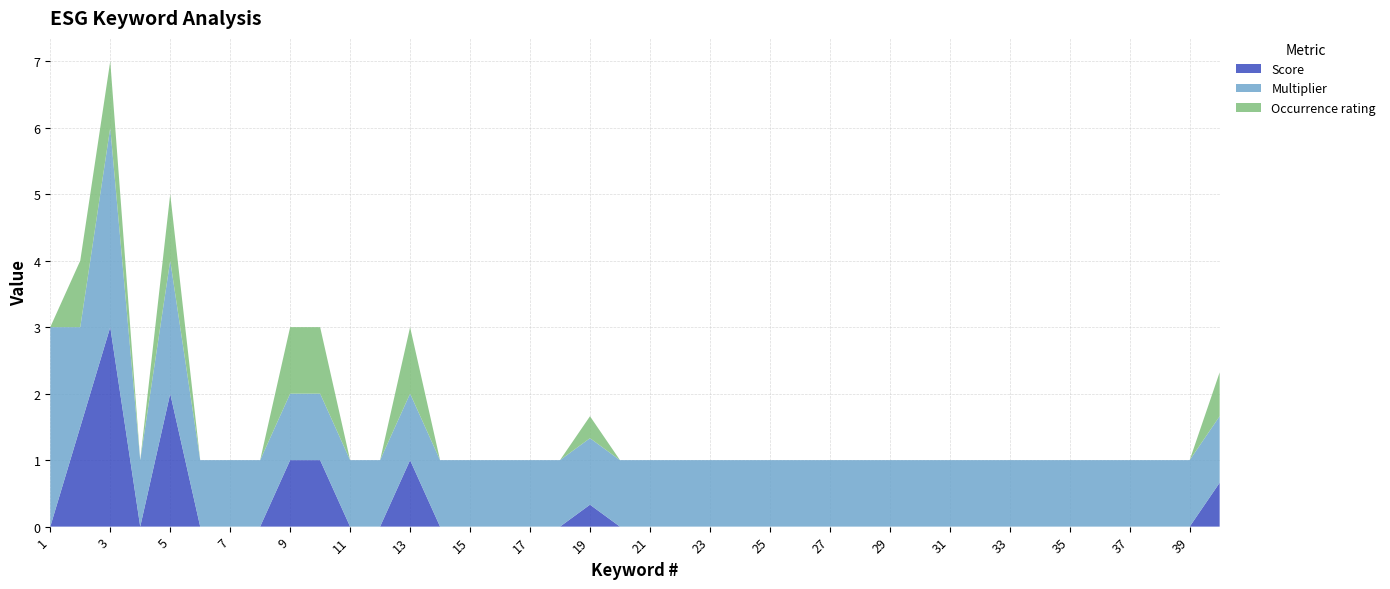

Reading left to right, list all the values displayed in this chart.

Score: 1=0.0	2=1.5	3=3.0	4=0.0	5=2.0	6=0.0	7=0.0	8=0.0	9=1.0	10=1.0	11=0.0	12=0.0	13=1.0	14=0.0	15=0.0	16=0.0	17=0.0	18=0.0	19=0.3	20=0.0	21=0.0	22=0.0	23=0.0	24=0.0	25=0.0	26=0.0	27=0.0	28=0.0	29=0.0	30=0.0	31=0.0	32=0.0	33=0.0	34=0.0	35=0.0	36=0.0	37=0.0	38=0.0	39=0.0	40=0.7
Multiplier: 1=3.0	2=1.5	3=3.0	4=1.0	5=2.0	6=1.0	7=1.0	8=1.0	9=1.0	10=1.0	11=1.0	12=1.0	13=1.0	14=1.0	15=1.0	16=1.0	17=1.0	18=1.0	19=1.0	20=1.0	21=1.0	22=1.0	23=1.0	24=1.0	25=1.0	26=1.0	27=1.0	28=1.0	29=1.0	30=1.0	31=1.0	32=1.0	33=1.0	34=1.0	35=1.0	36=1.0	37=1.0	38=1.0	39=1.0	40=1.0
Occurrence rating: 1=0.0	2=1.0	3=1.0	4=0.0	5=1.0	6=0.0	7=0.0	8=0.0	9=1.0	10=1.0	11=0.0	12=0.0	13=1.0	14=0.0	15=0.0	16=0.0	17=0.0	18=0.0	19=0.3	20=0.0	21=0.0	22=0.0	23=0.0	24=0.0	25=0.0	26=0.0	27=0.0	28=0.0	29=0.0	30=0.0	31=0.0	32=0.0	33=0.0	34=0.0	35=0.0	36=0.0	37=0.0	38=0.0	39=0.0	40=0.7